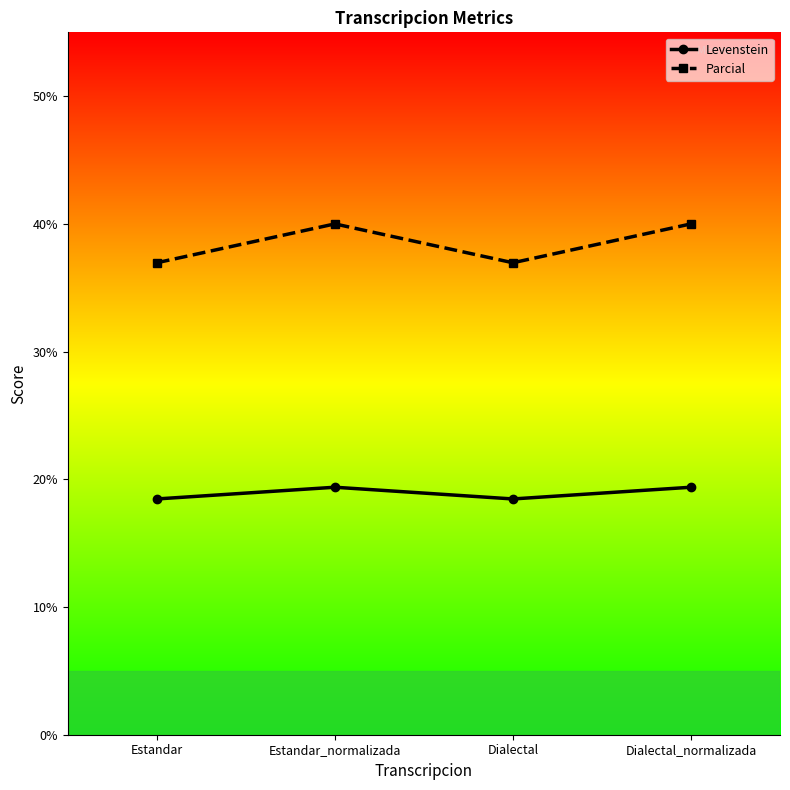

What are all the series names shown in the legend?

Levenstein, Parcial